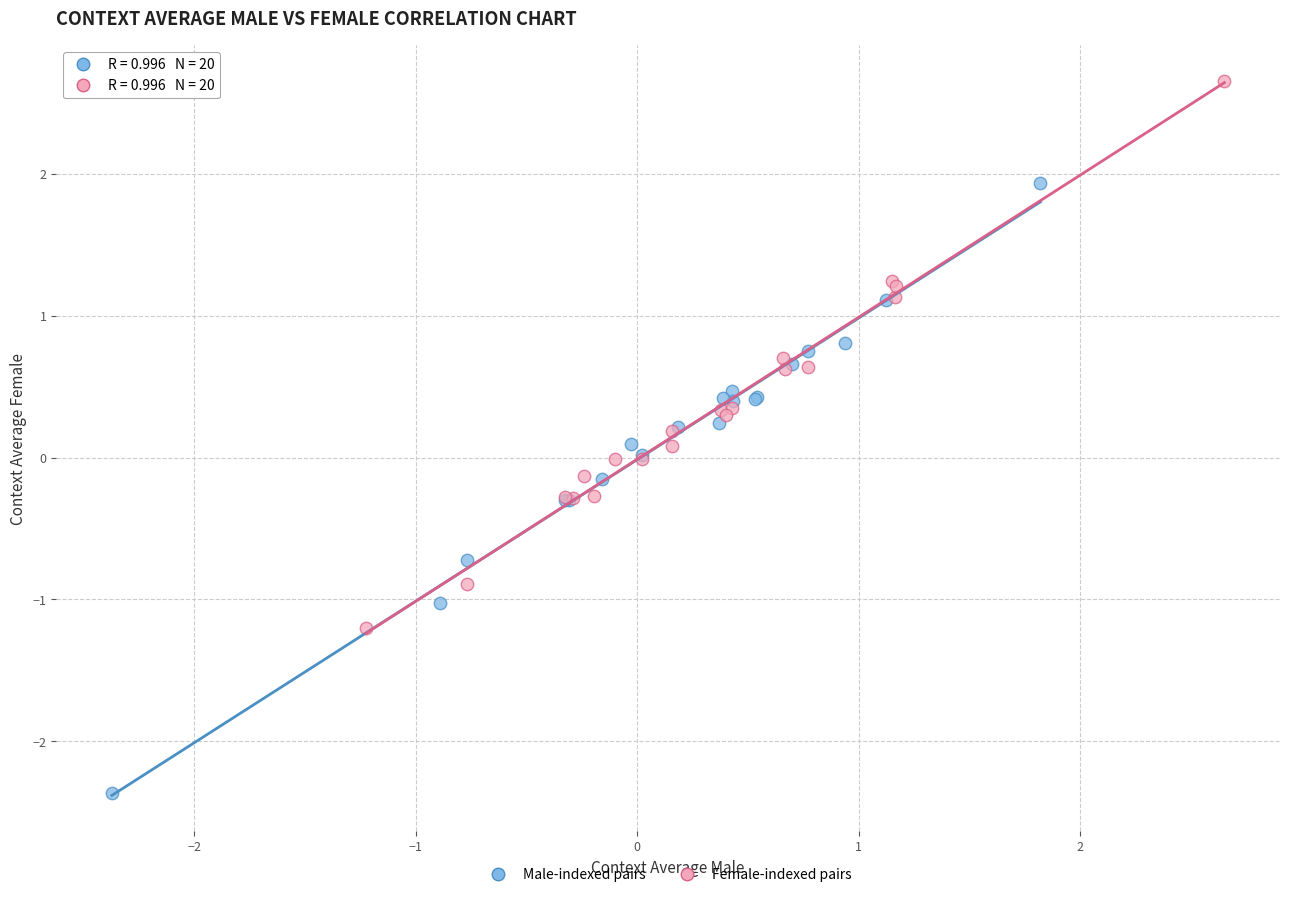

Which series has the largest Y range (max minus min)?

Male-indexed pairs